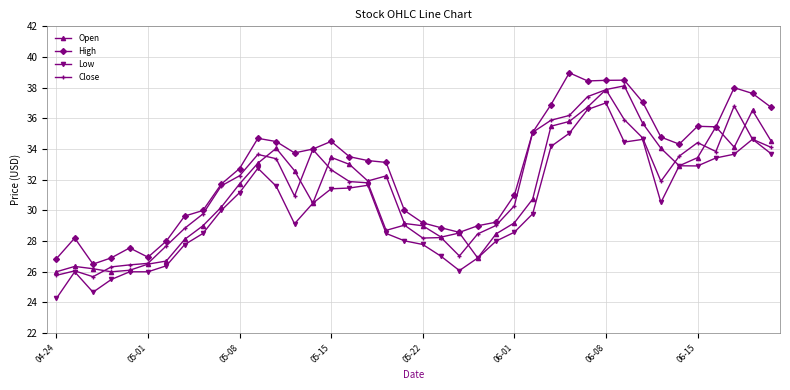

What is the sum of all Open values?

1254.7